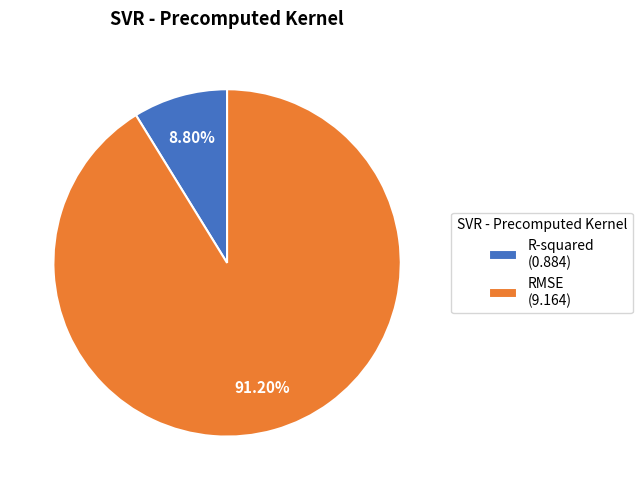

What is the total percentage of RMSE and R-squared?

100.0%